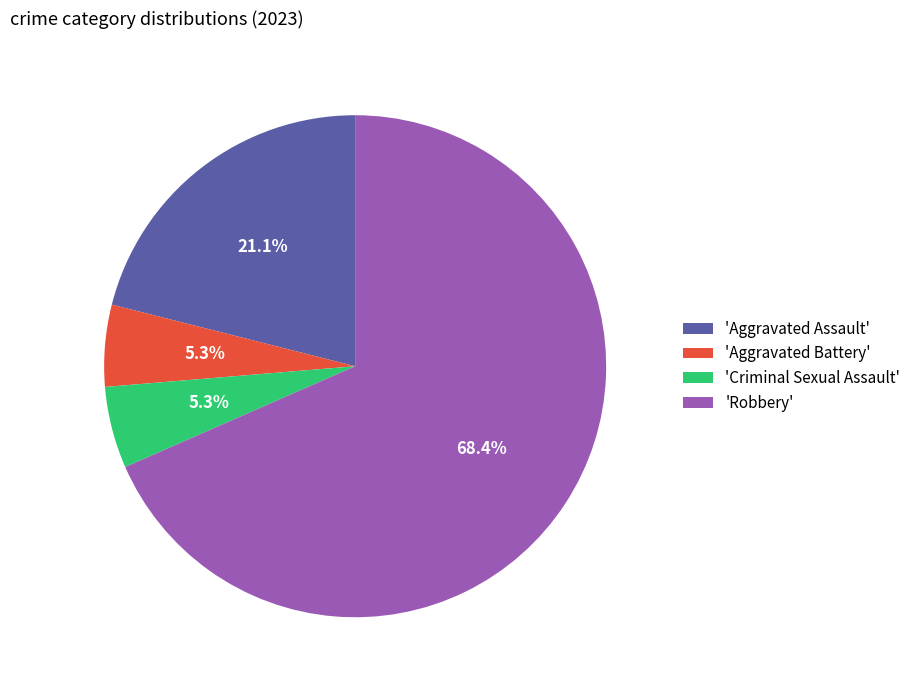

Which category has the biggest portion of the pie?

'Robbery'